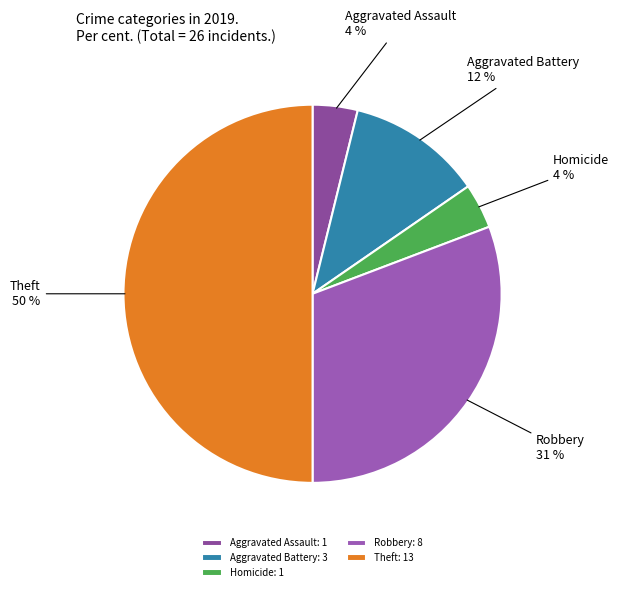

To the nearest percent, what portion does Aggravated Battery represent?

12%